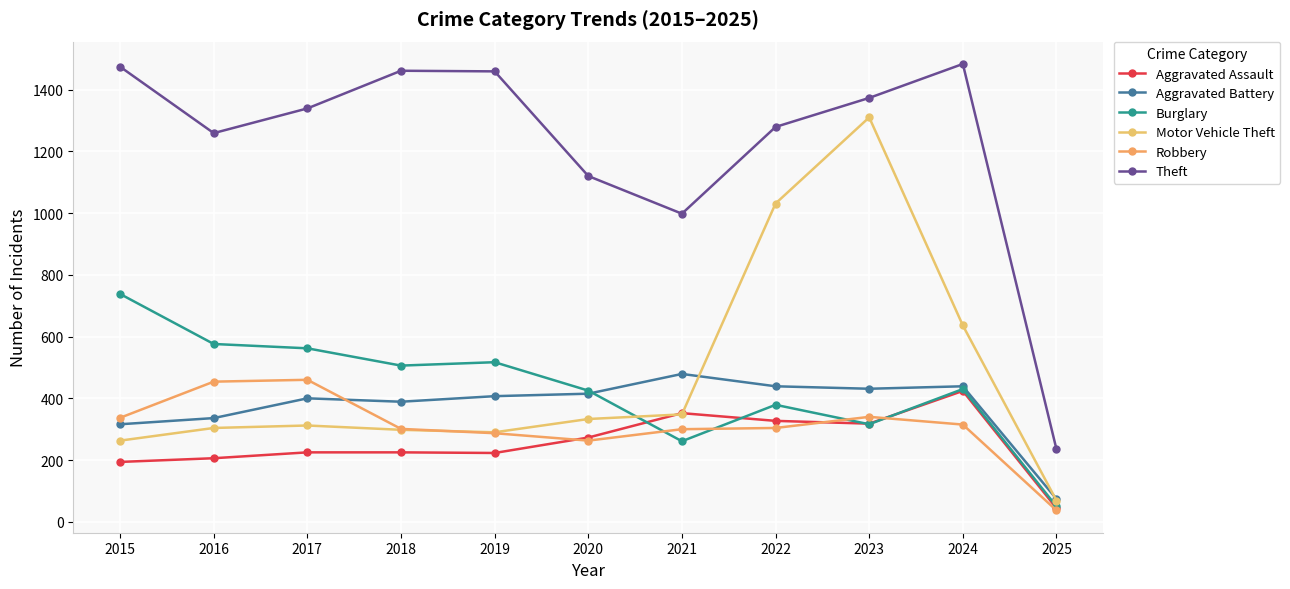

How many series are shown in this chart?

6